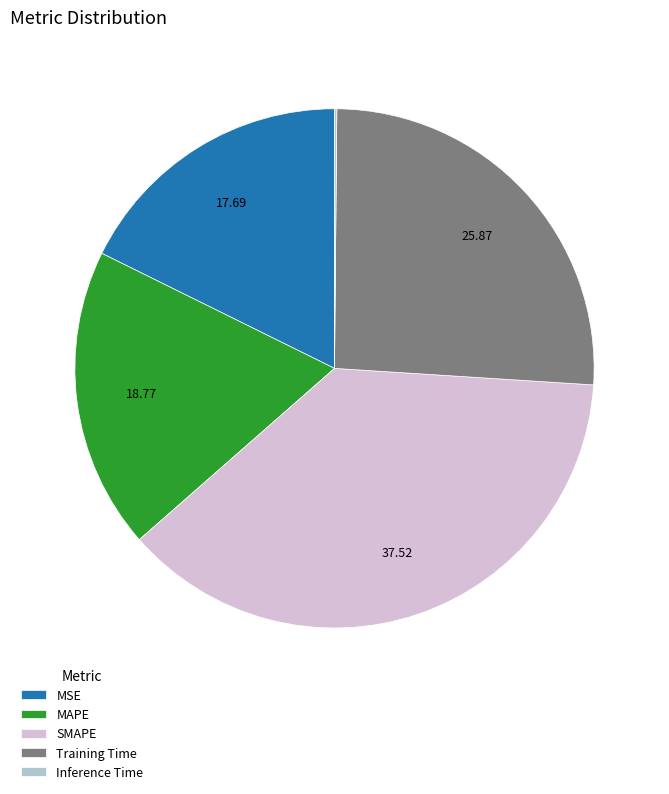

Does MAPE represent more than half of the total?

No